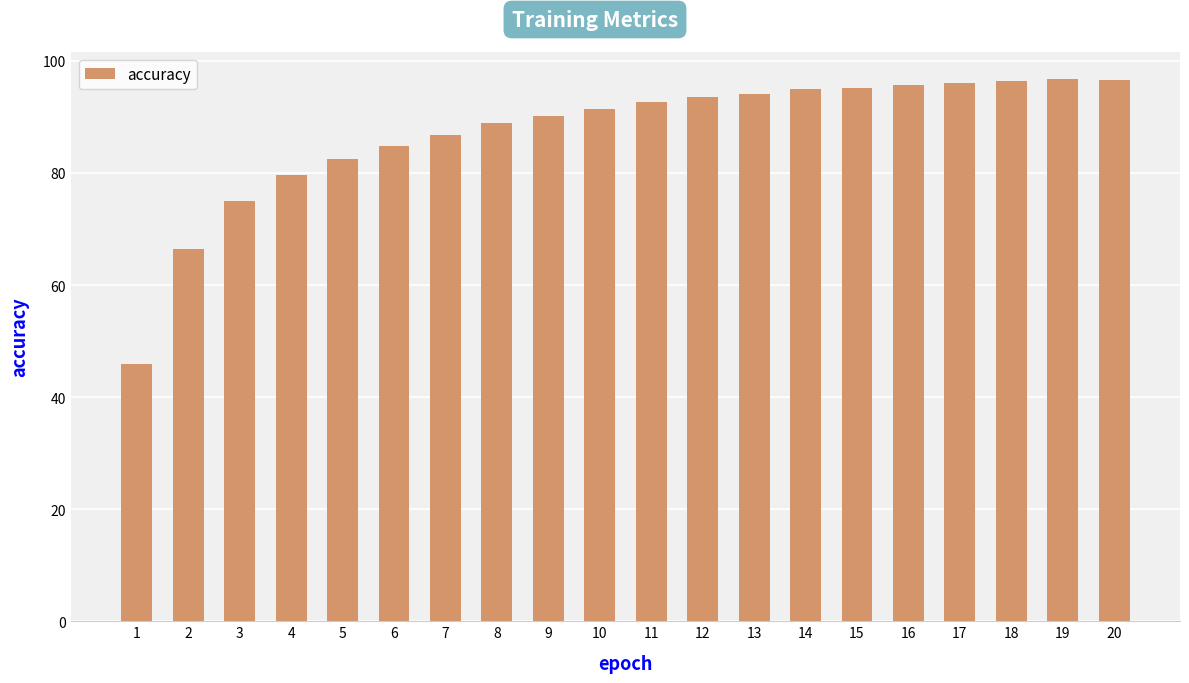

What is the maximum value shown in the chart?

96.7